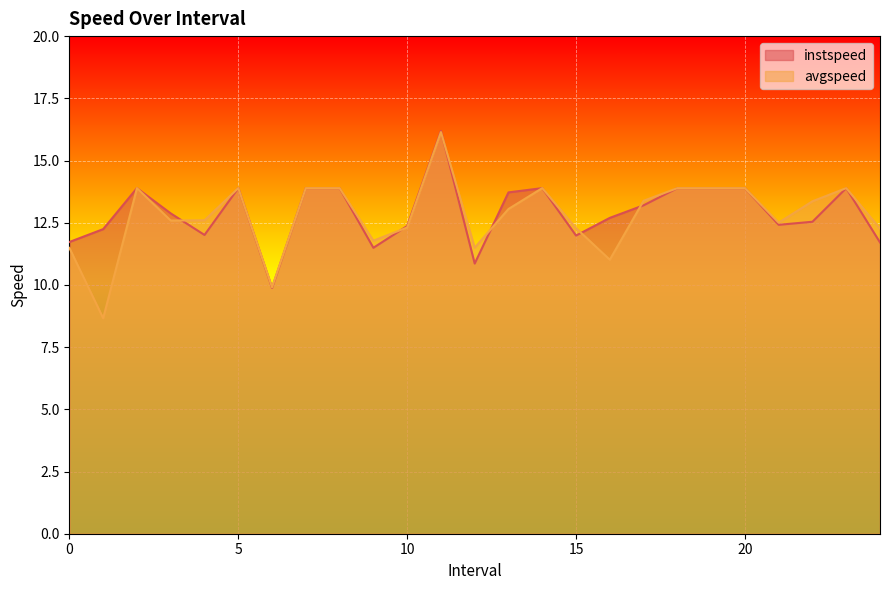

Rank the series at 21.0 from lowest to highest value.

instspeed, avgspeed